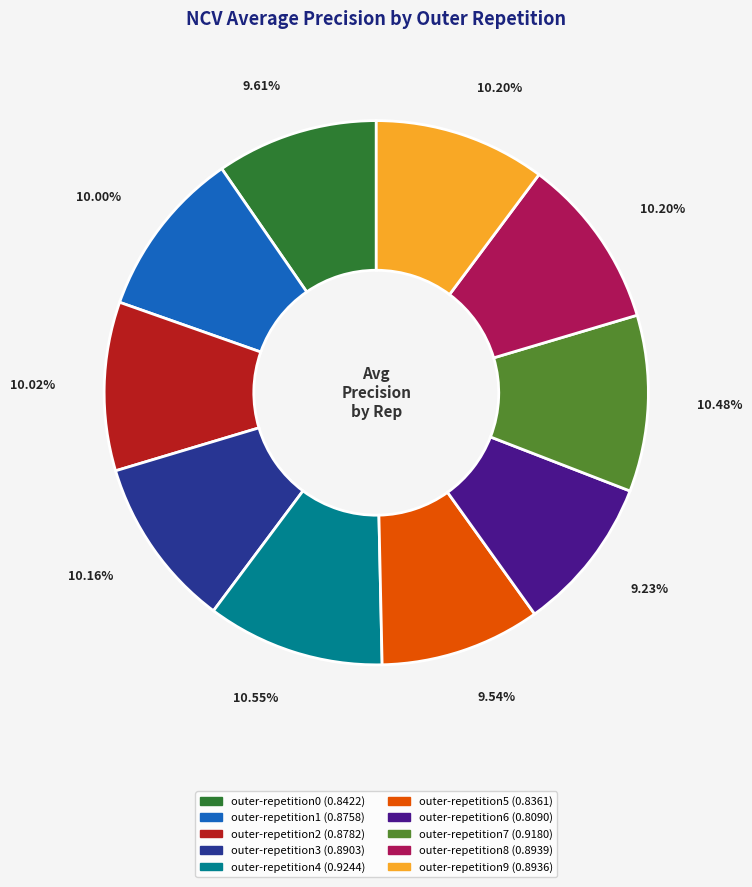

Does any single category account for the majority?

No